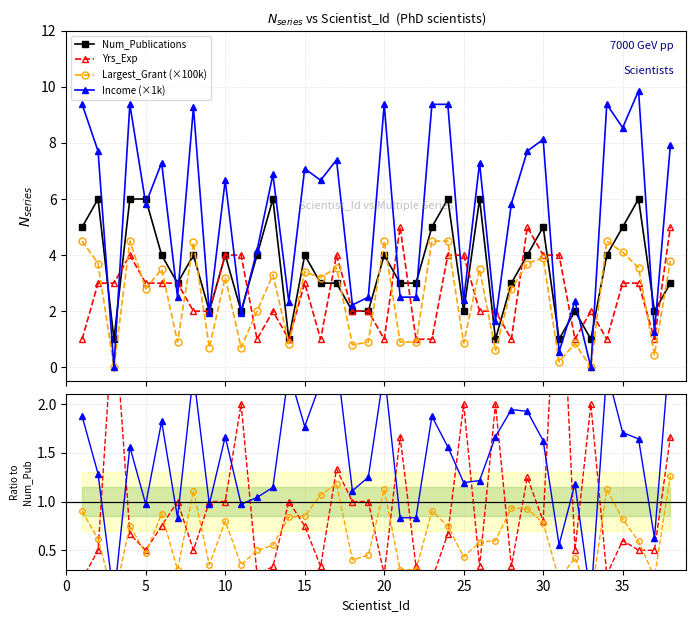

What is the approximate value of Num_Publications at 24?

6.0